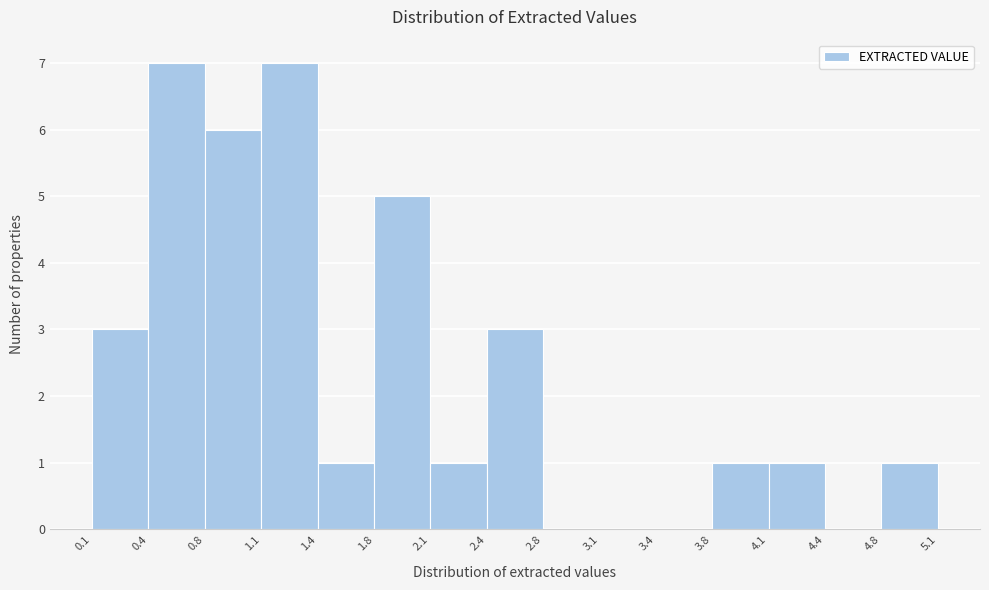

Reading left to right, transcribe this chart: for each bar, give the range it covers on the x-axis and its height. The values are not printed on the chart, so give them approximately, as read against the axis.

0.1 to 0.4: 3
0.4 to 0.8: 7
0.8 to 1.1: 6
1.1 to 1.4: 7
1.4 to 1.8: 1
1.8 to 2.1: 5
2.1 to 2.4: 1
2.4 to 2.8: 3
2.8 to 3.1: 0
3.1 to 3.4: 0
3.4 to 3.8: 0
3.8 to 4.1: 1
4.1 to 4.4: 1
4.4 to 4.8: 0
4.8 to 5.1: 1